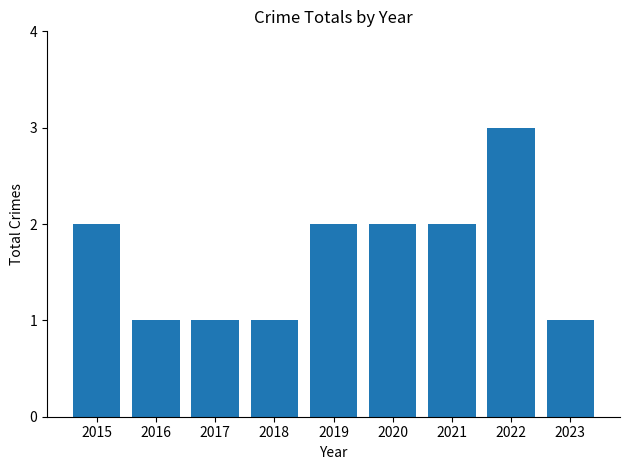

What is the maximum value shown in the chart?

3